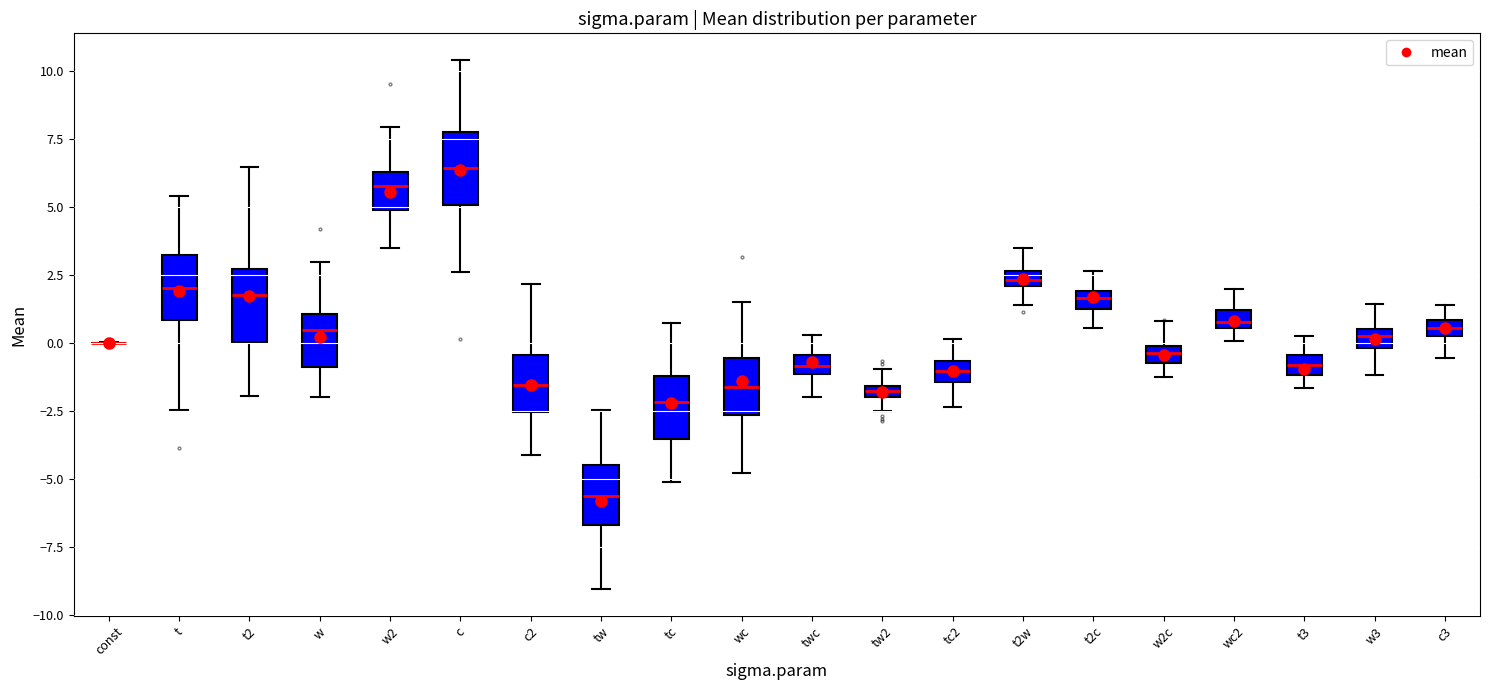

Where is the upper edge of the box for twc on the y-axis? The values are not printed on the chart, so give them approximately, as read against the axis.

-0.5